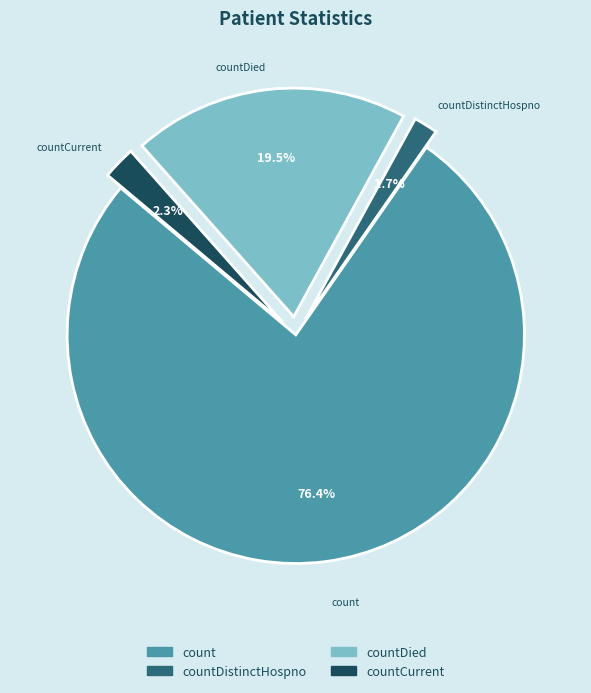

Is there any slice that represents more than half of the pie?

Yes